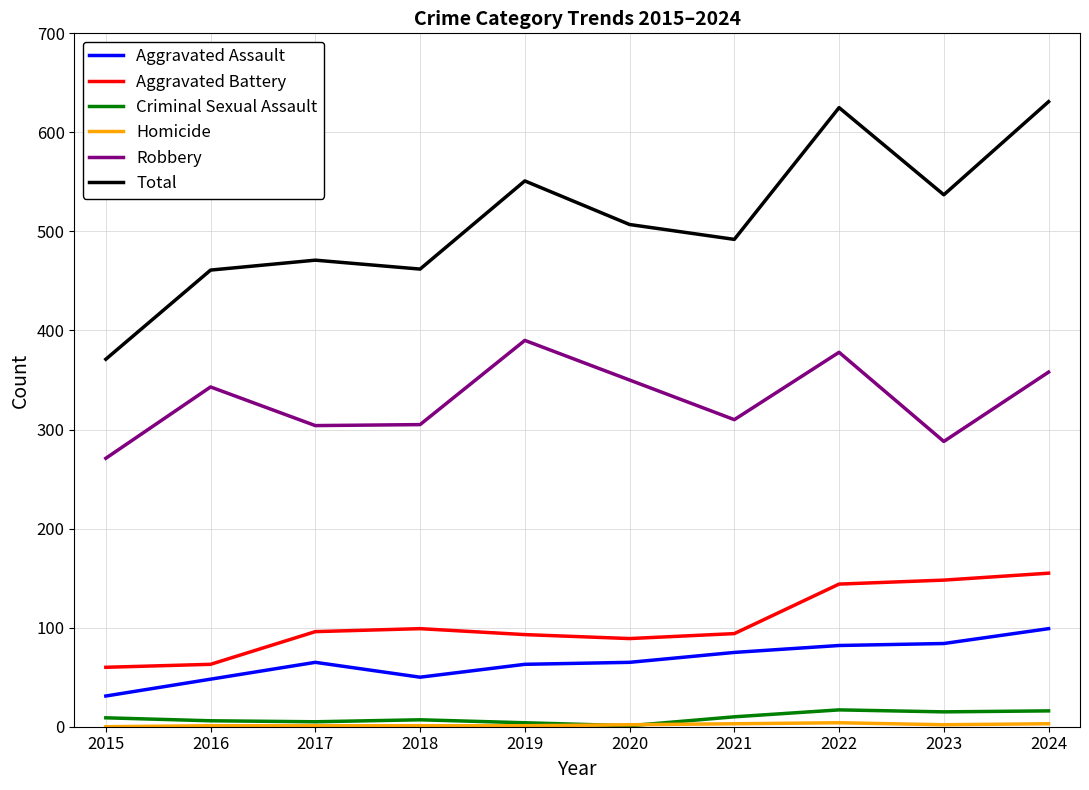

Which series has the largest total across all categories?

Total